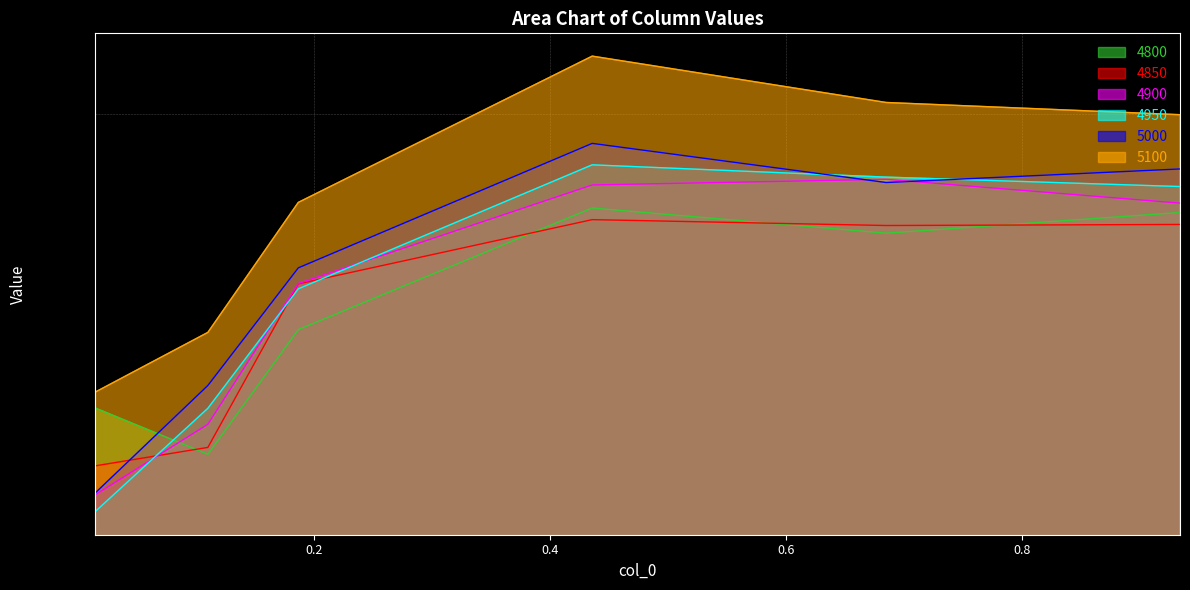

True or false: 4950 has more than 1 interior local peaks.

False